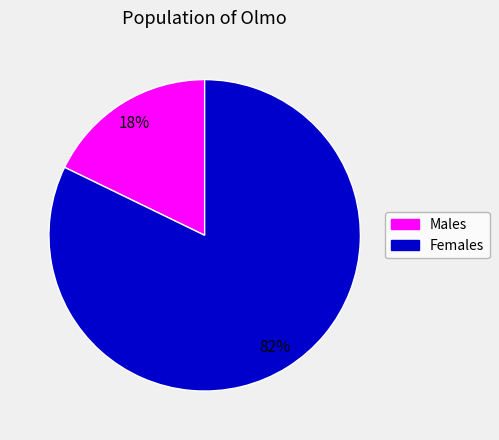

To the nearest percent, what is the difference between the largest and smallest slice percentages?

64%